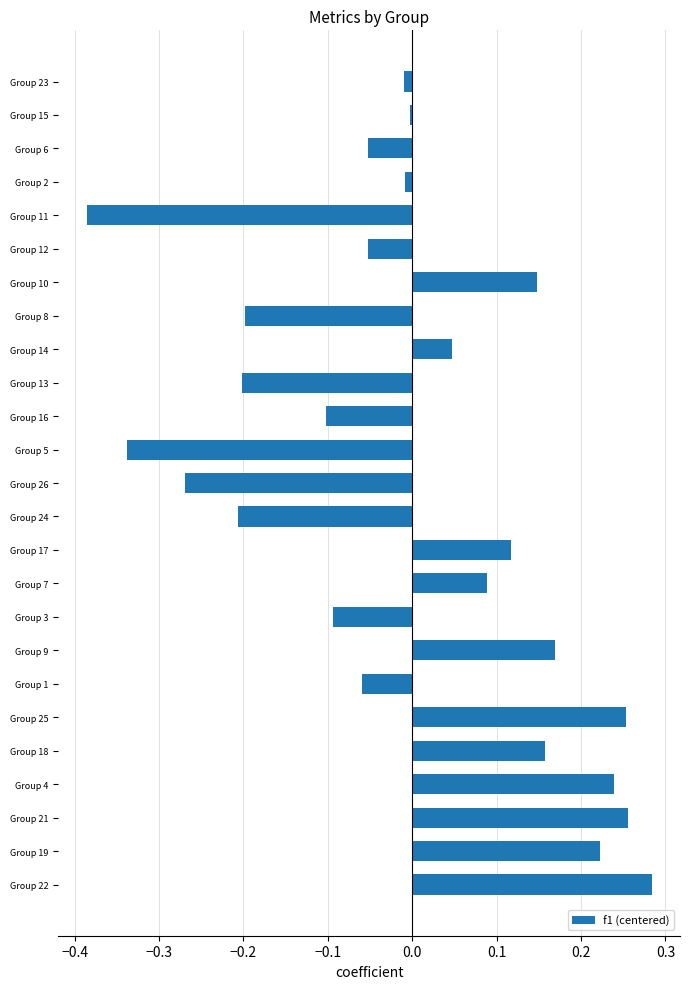

Which category has the lowest value across all series?

Group 11